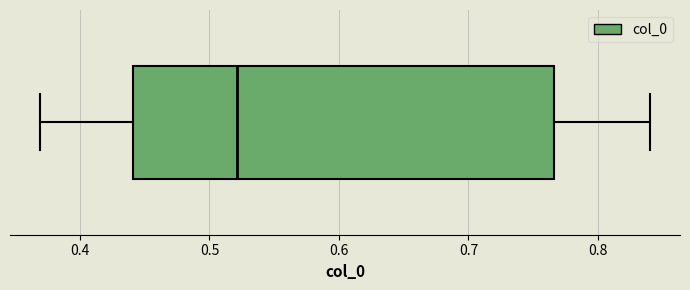

Where does the median line of the box sit on the x-axis? The values are not printed on the chart, so give them approximately, as read against the axis.

0.52